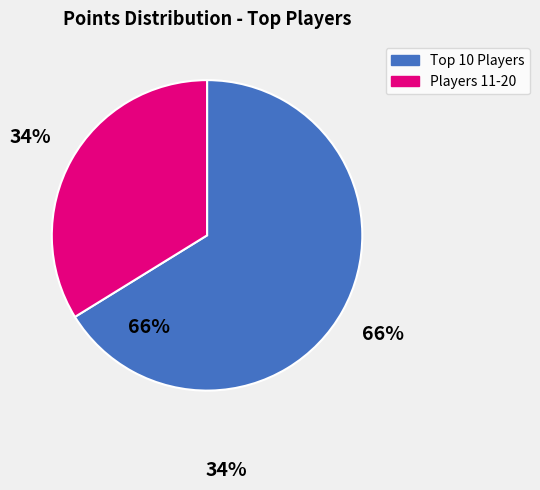

Which slice is the largest?

Top 10 Players